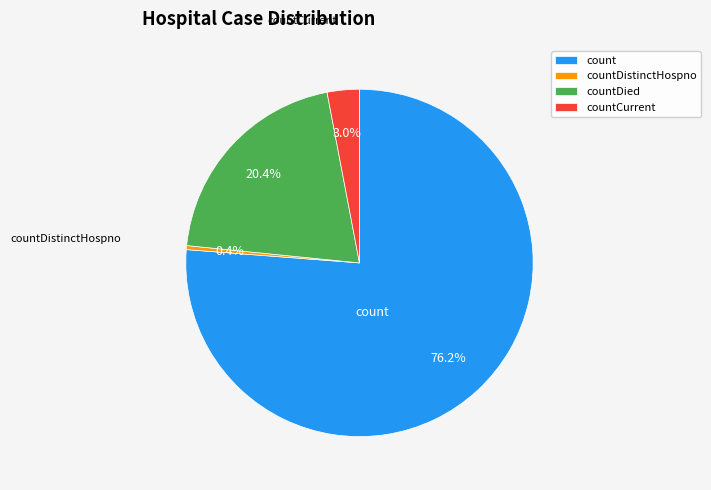

Which category has the smallest portion of the pie?

countDistinctHospno